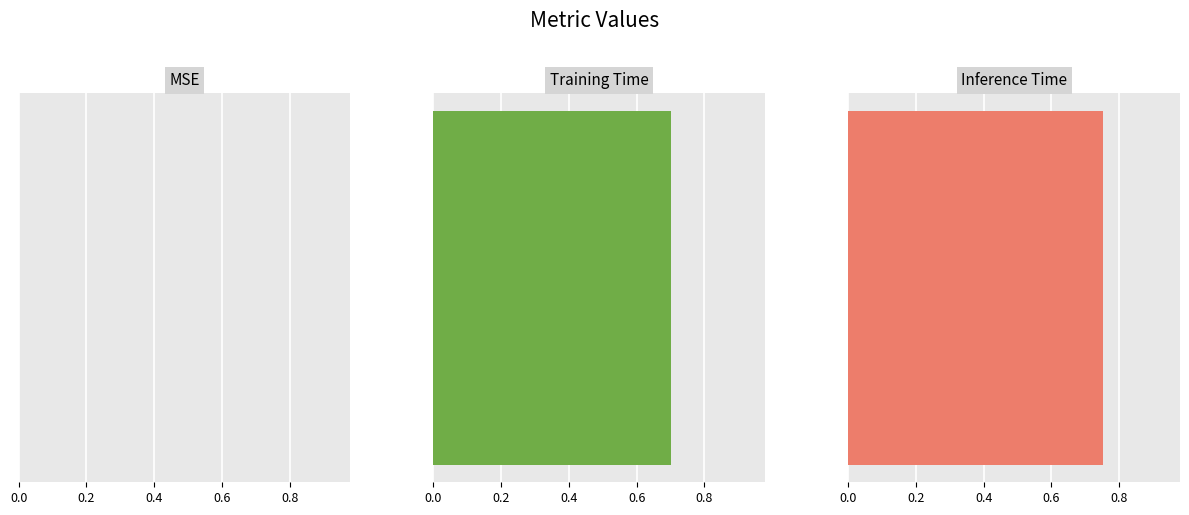

Are the bars horizontal?

Yes